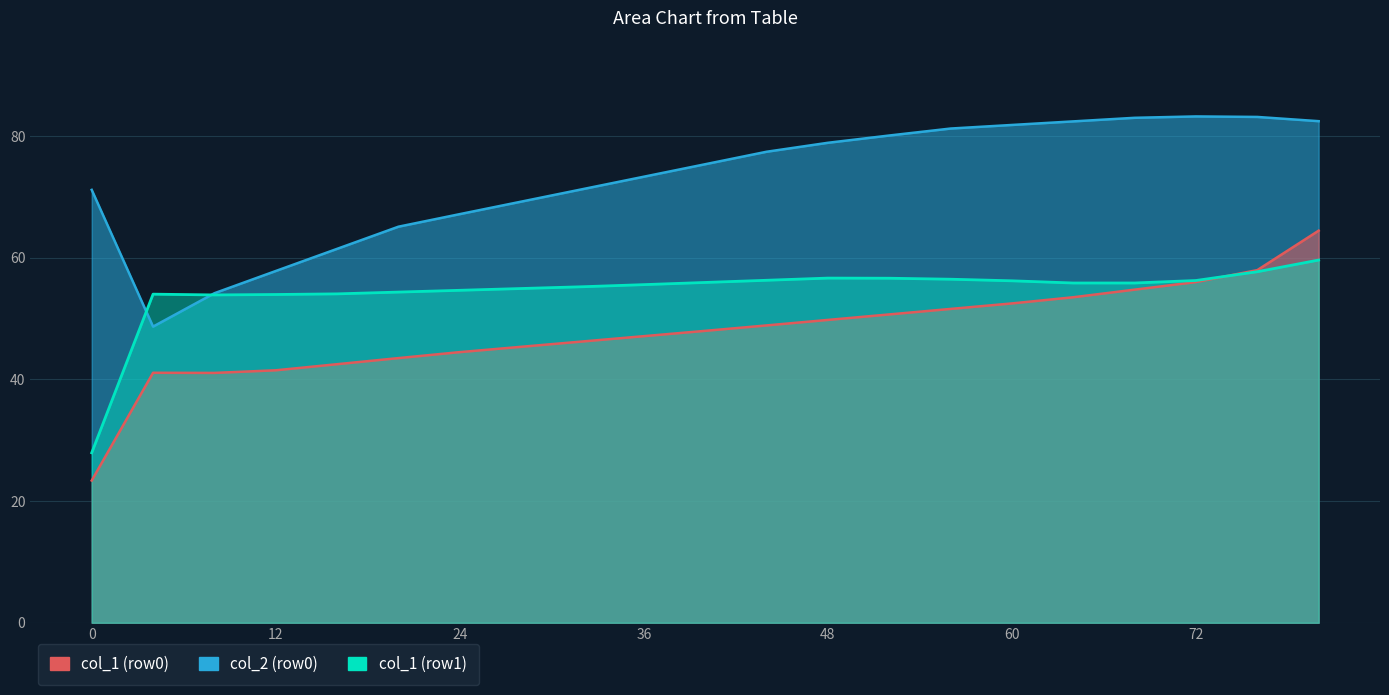

Where is the first local minimum for col_1 (row1)?

8